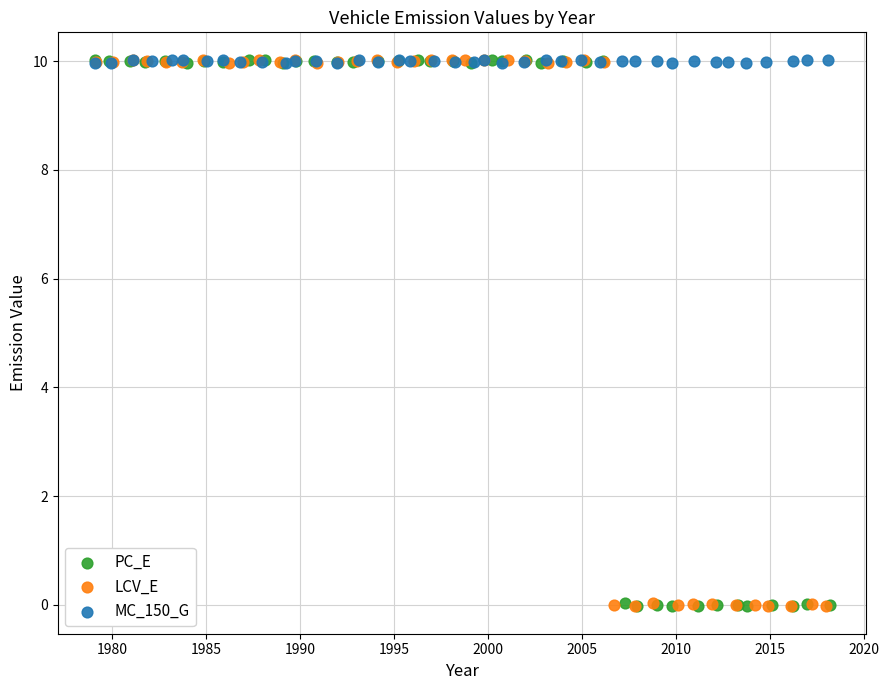

What are all the series names shown in the legend?

PC_E, LCV_E, MC_150_G